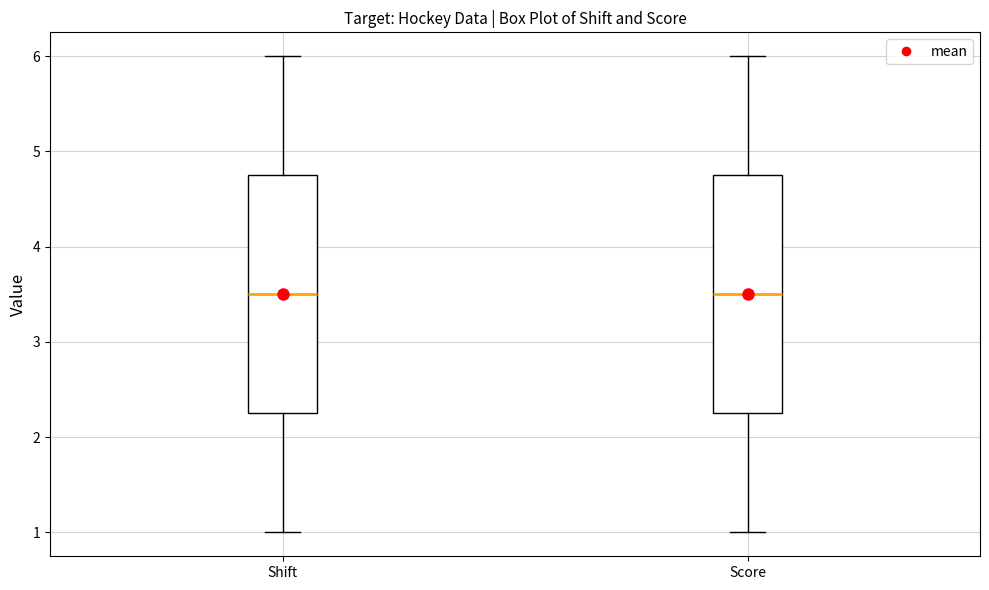

Reading left to right, read every box against the y-axis: the position of its median line, the range the box covers, and the ends of its whiskers. The values are not printed on the chart, so give them approximately, as read against the axis.

Shift: median 3.5, box 2.3 to 4.8, whiskers 1.0 to 6.0
Score: median 3.5, box 2.3 to 4.8, whiskers 1.0 to 6.0